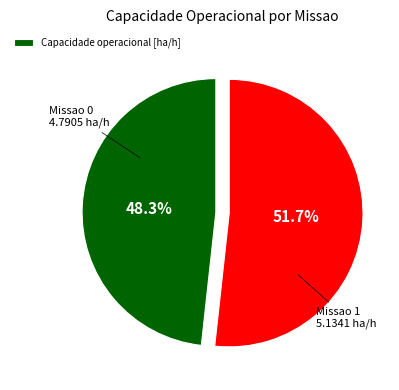

Does any single category account for the majority?

Yes